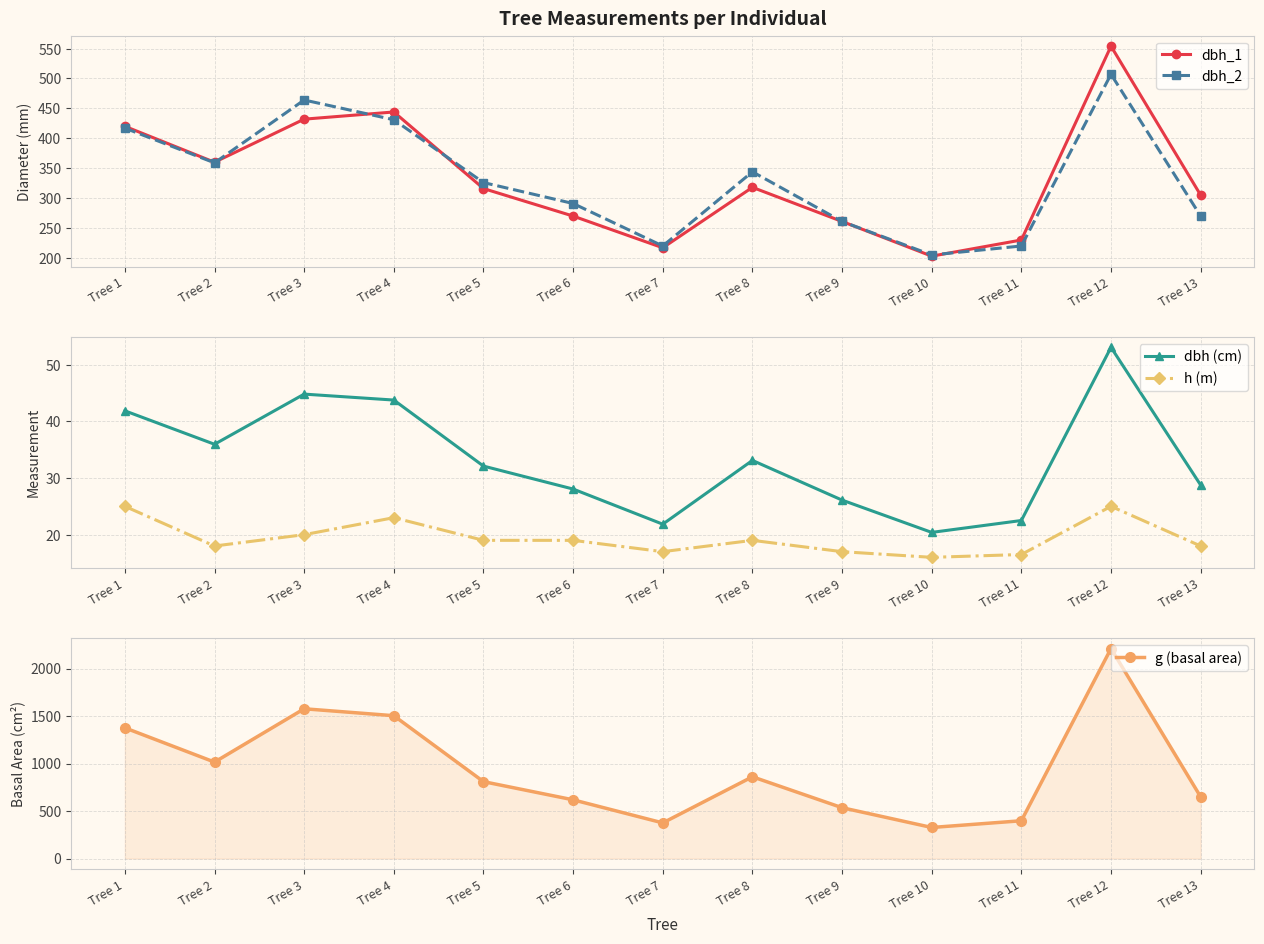

True or false: h (m) has a value of 8.1 at Tree 13.

False